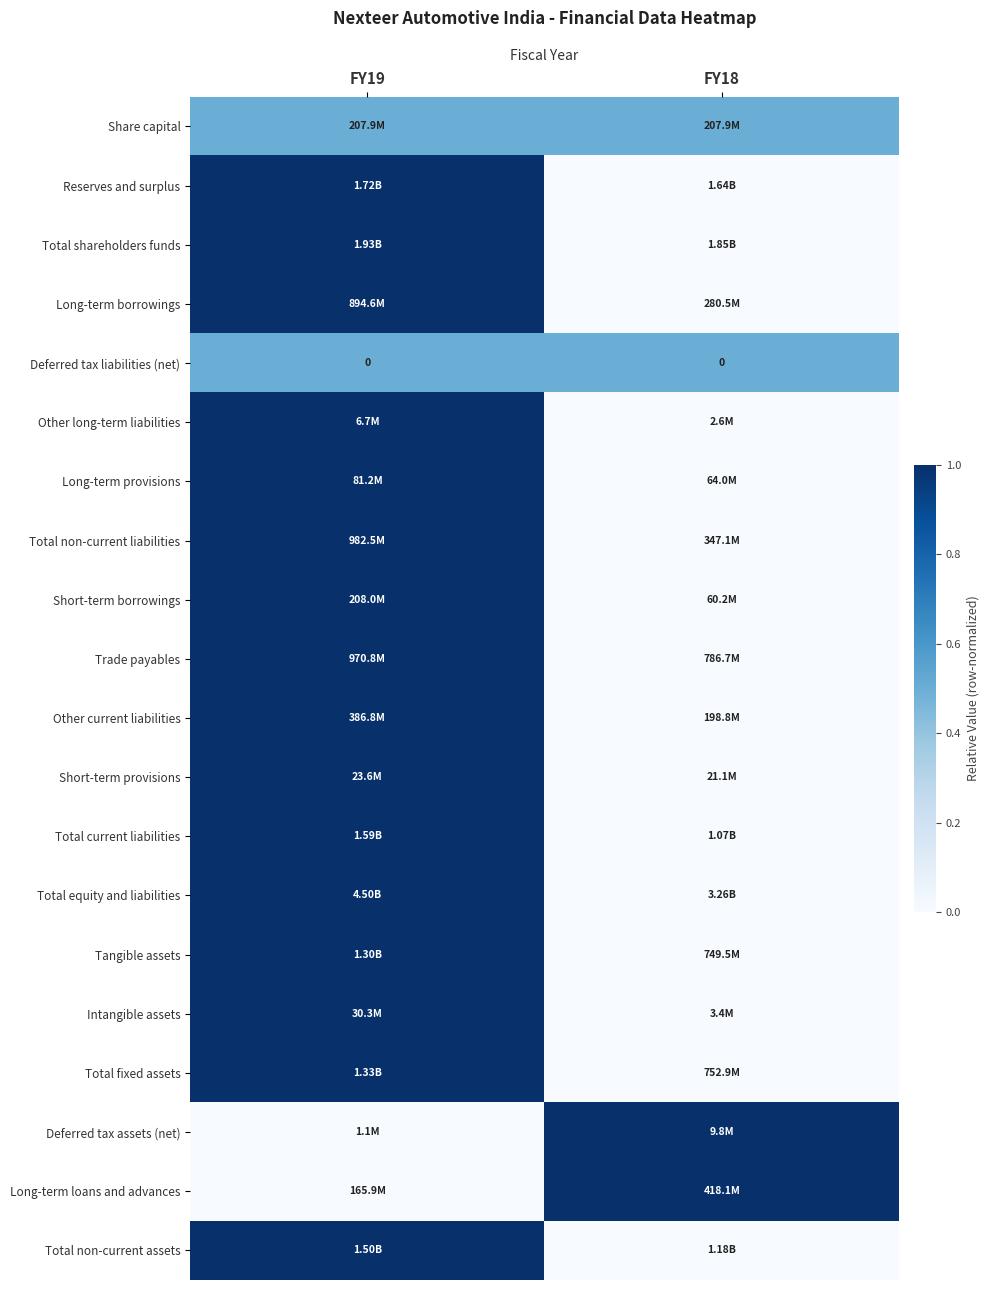

Is the value of Total fixed assets at FY19 greater than the value of Short-term borrowings at FY18?

Yes